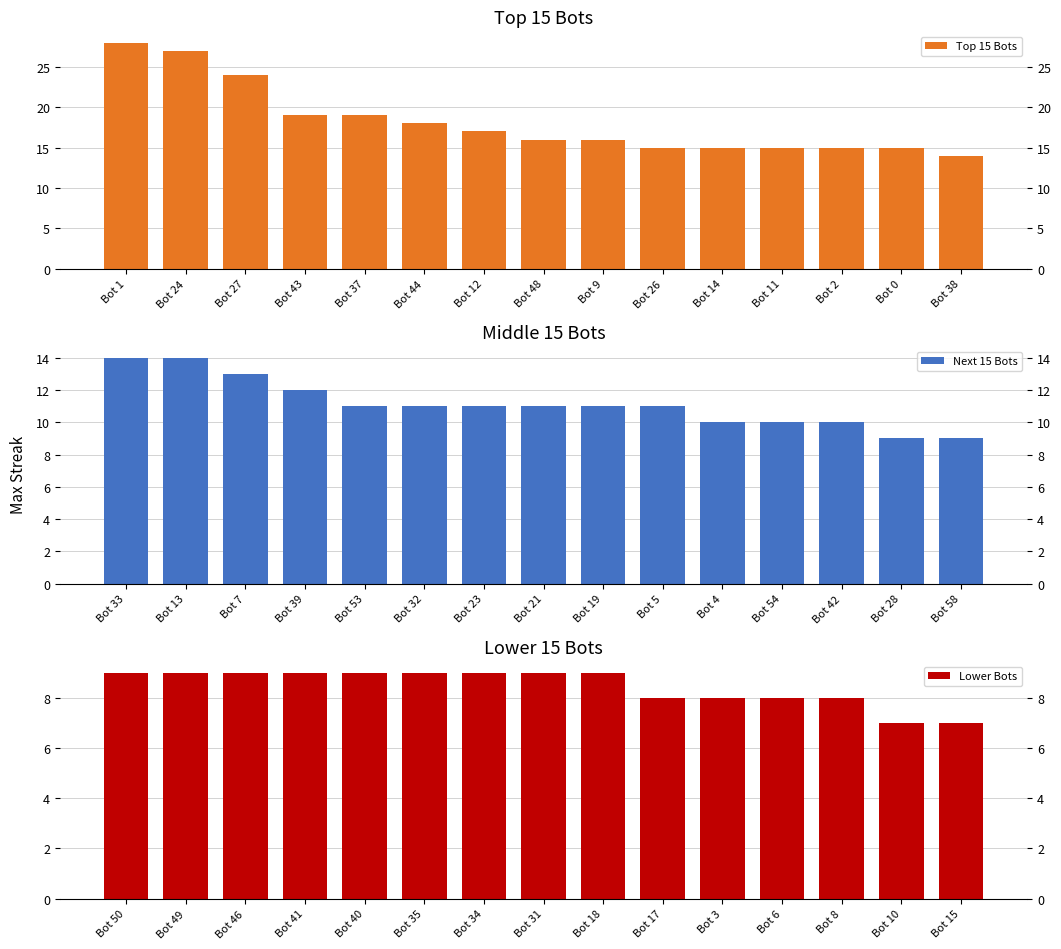

The value of Next 15 Bots at Bot 23 is 15. True or false?

False